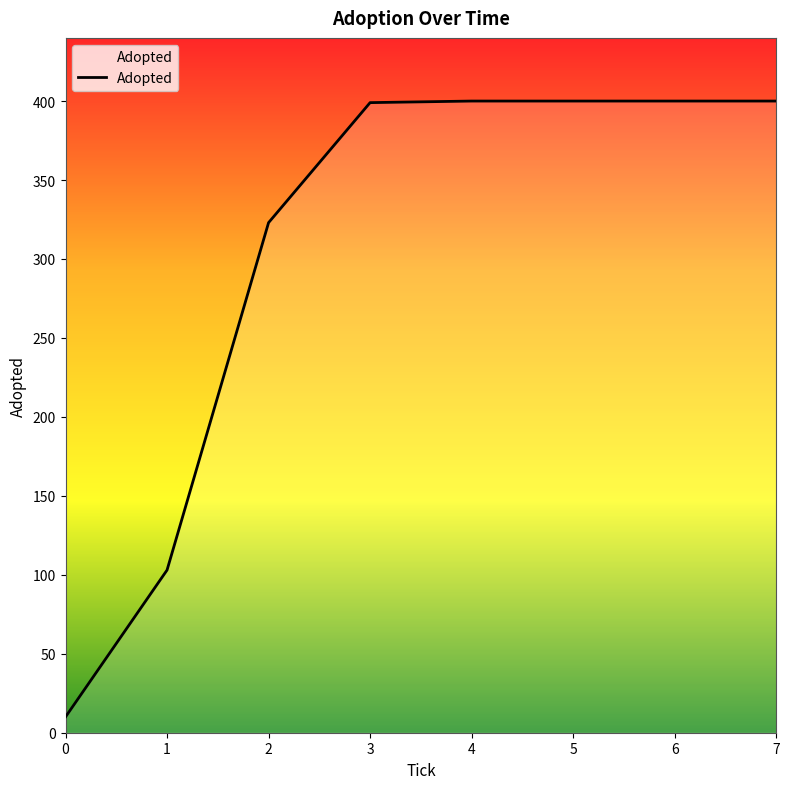

The value at 2 is 491. True or false?

False